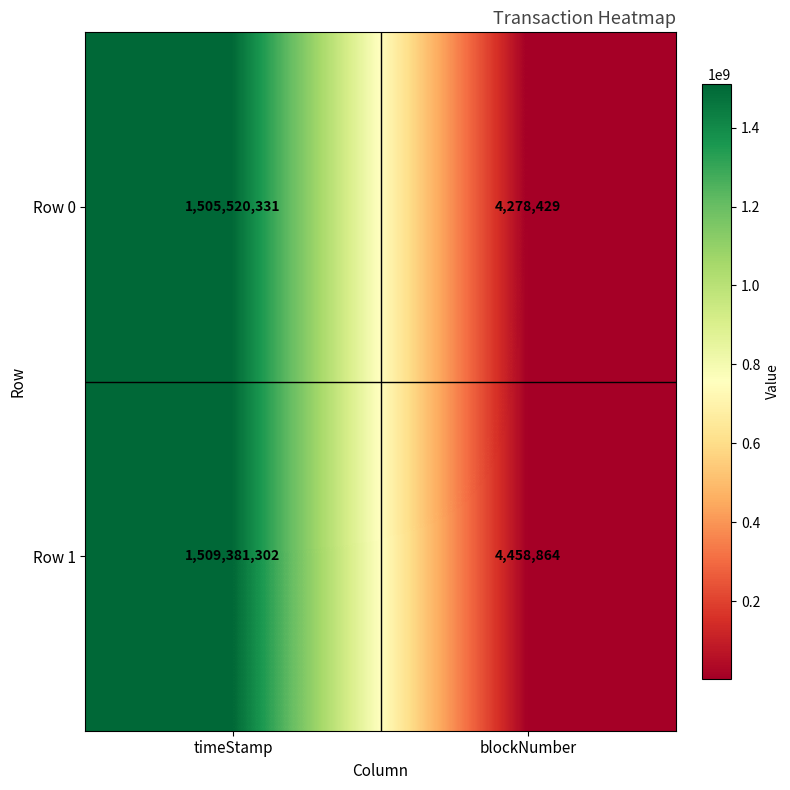

Rank the series by their maximum value, from lowest to highest.

Row 0, Row 1